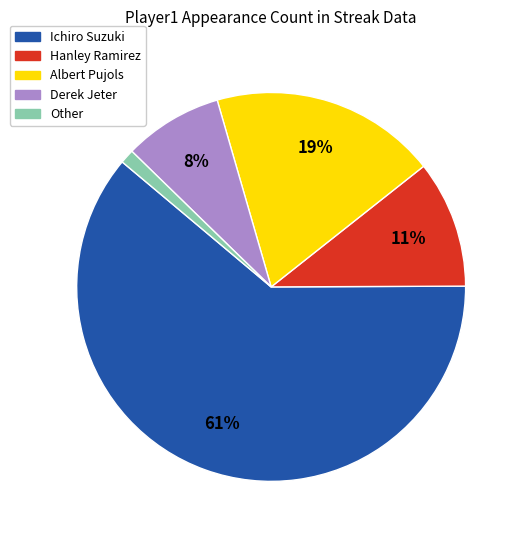

To the nearest percent, what is the average slice percentage?

20%